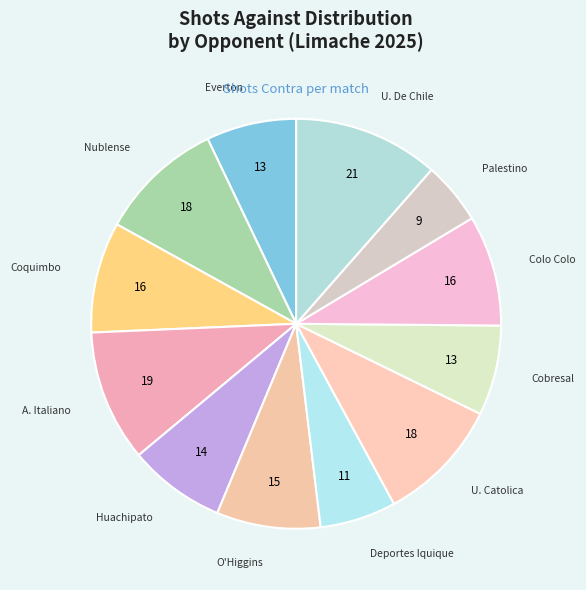

How many segments does this pie chart have?

12